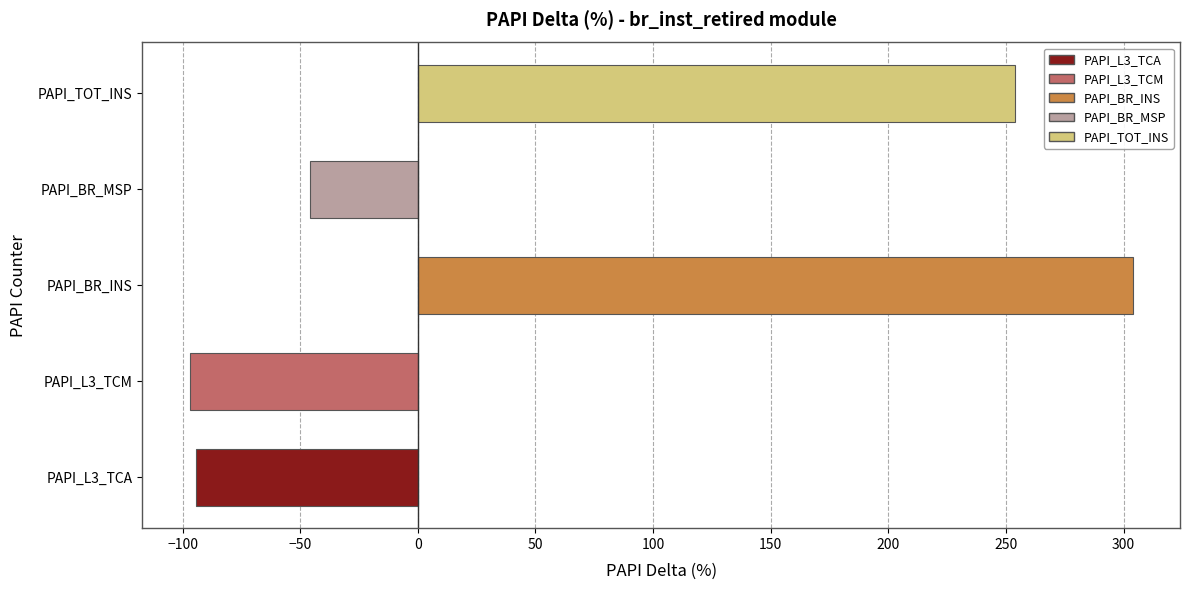

True or false: the data shows 253.8 at PAPI_TOT_INS.

True